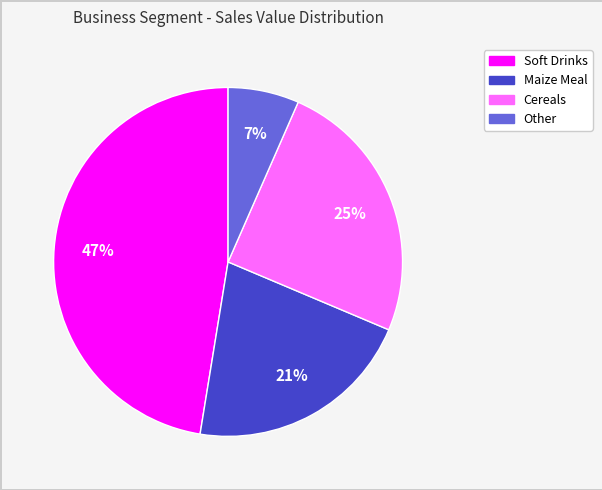

Combined, do Maize Meal and Soft Drinks account for over 50%?

Yes